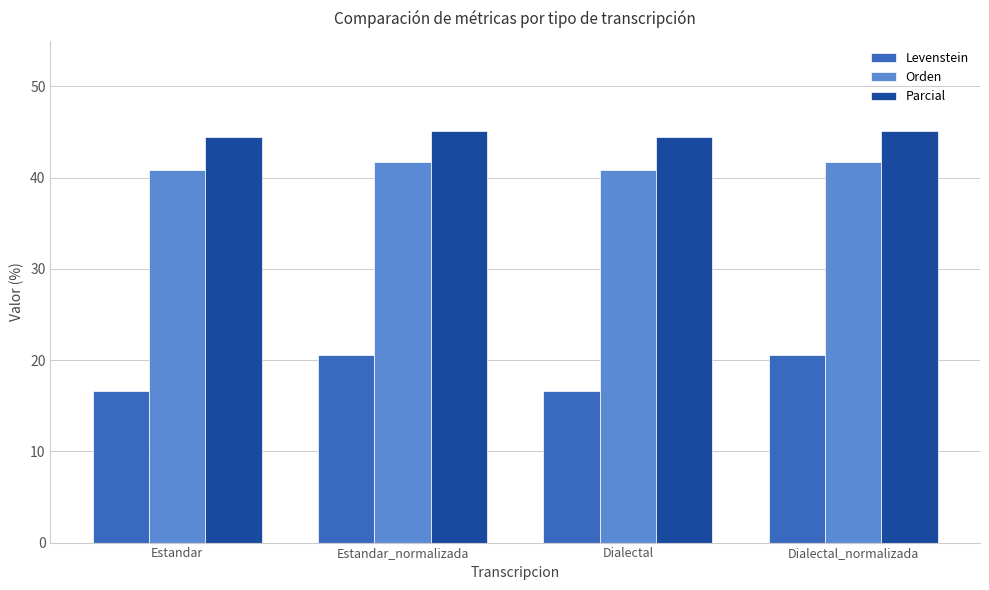

What is the lowest value of the Parcial series?

44.4